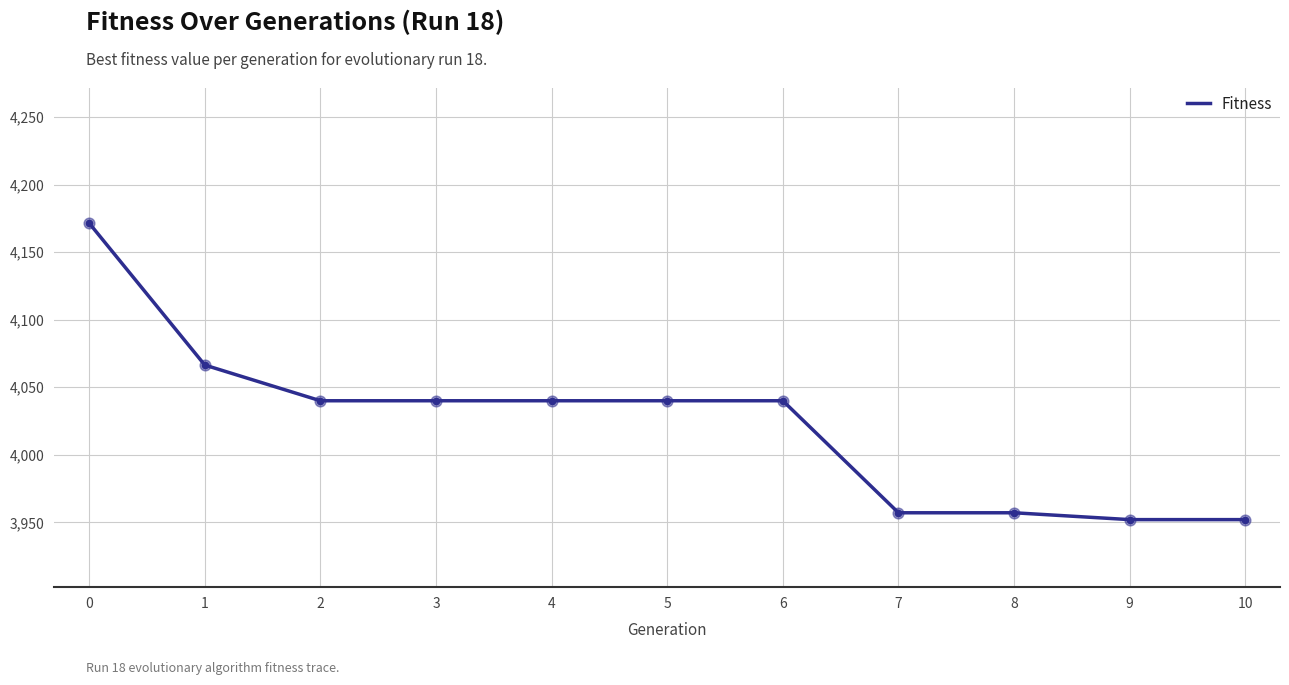

Approximately how many times larger is the value at 9 compared to 10?

1.0